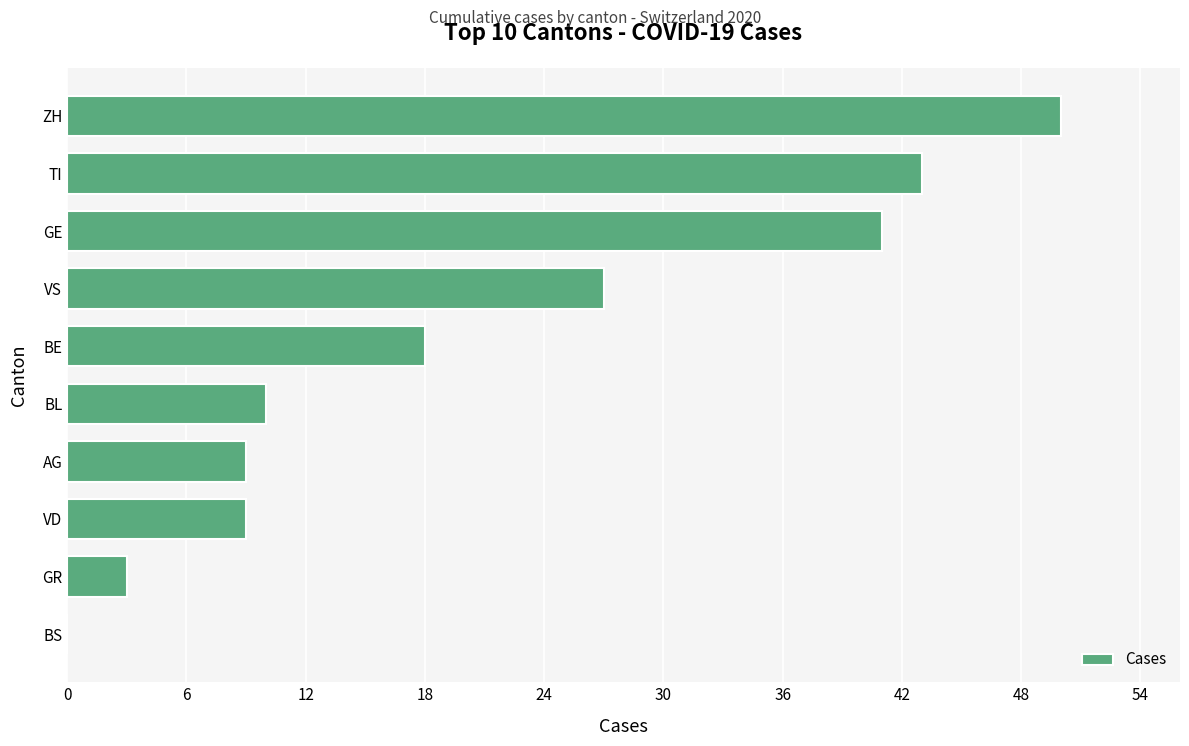

What is the sum of all values?

210